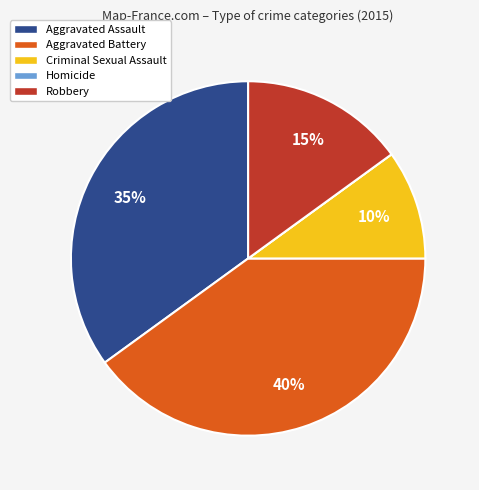

To the nearest percent, what is the combined percentage of Aggravated Assault and Criminal Sexual Assault?

45%